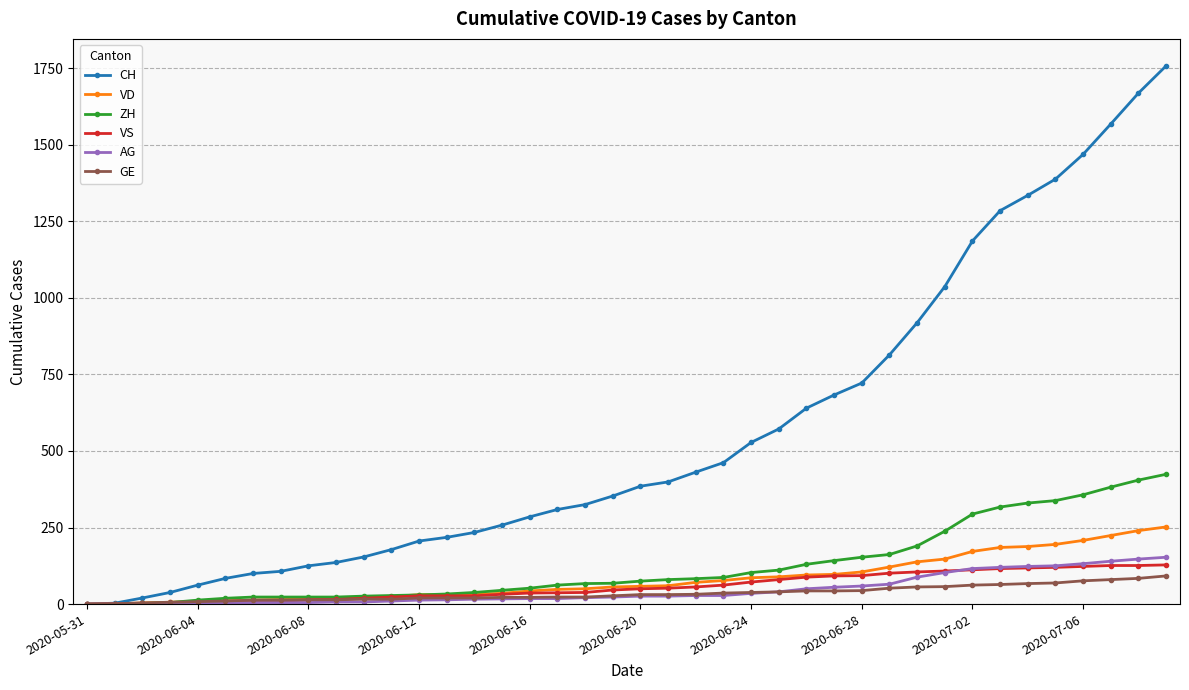

Which series has the largest total across all categories?

CH